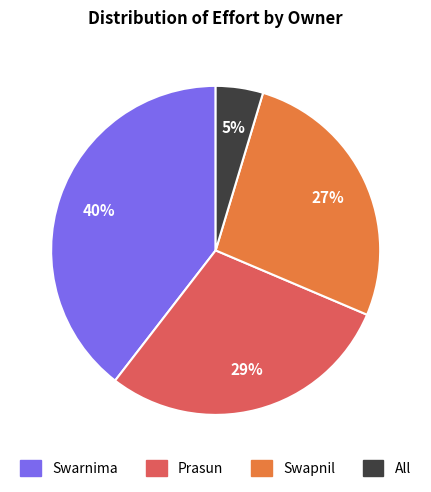

Approximately how many times larger is the value at Swapnil compared to Swarnima?

0.7